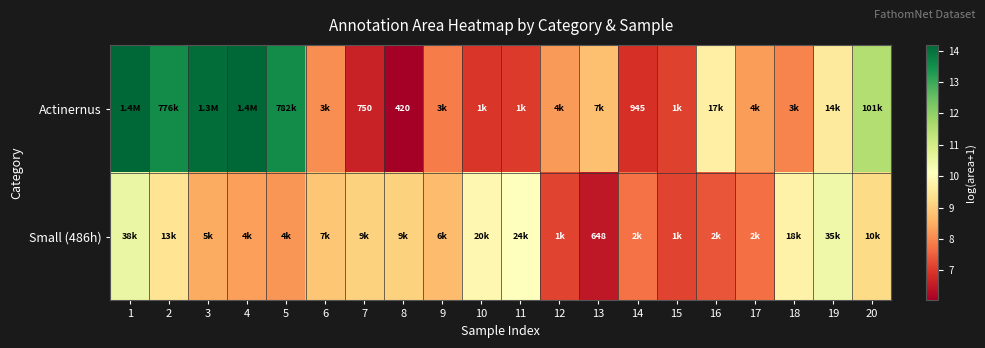

Which series has the largest total across all categories?

Actinernus